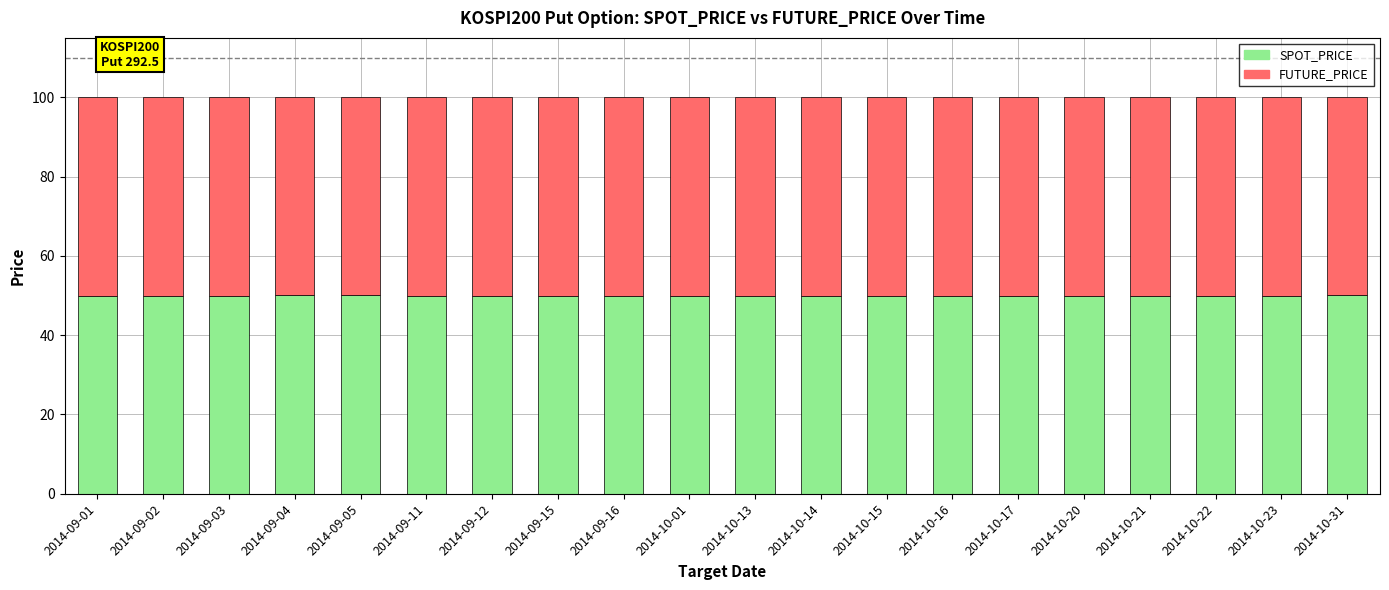

What is the highest value of the SPOT_PRICE series?

50.1